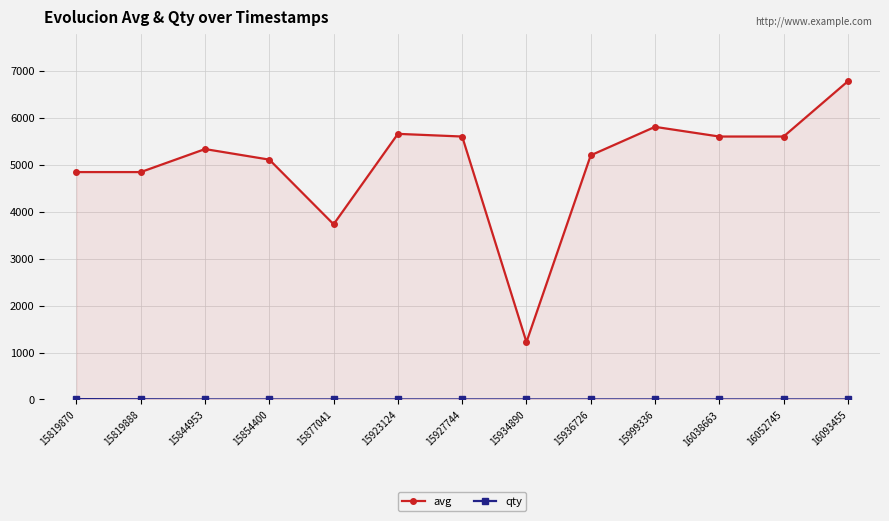

List the series in order of their overall mean, highest first.

avg, qty